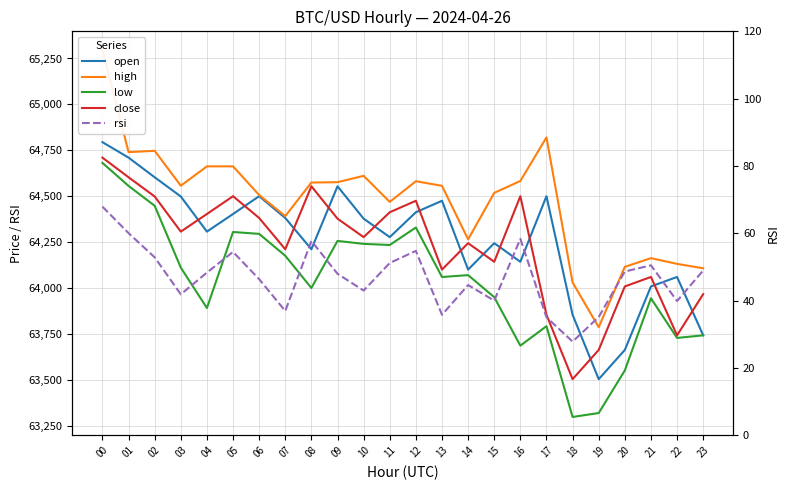

At which category does open reach its first local peak?

06